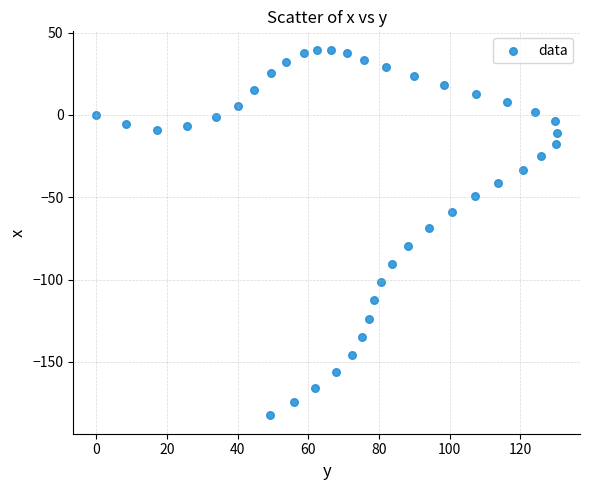

What is the range of Y values (max minus min)?

222.2